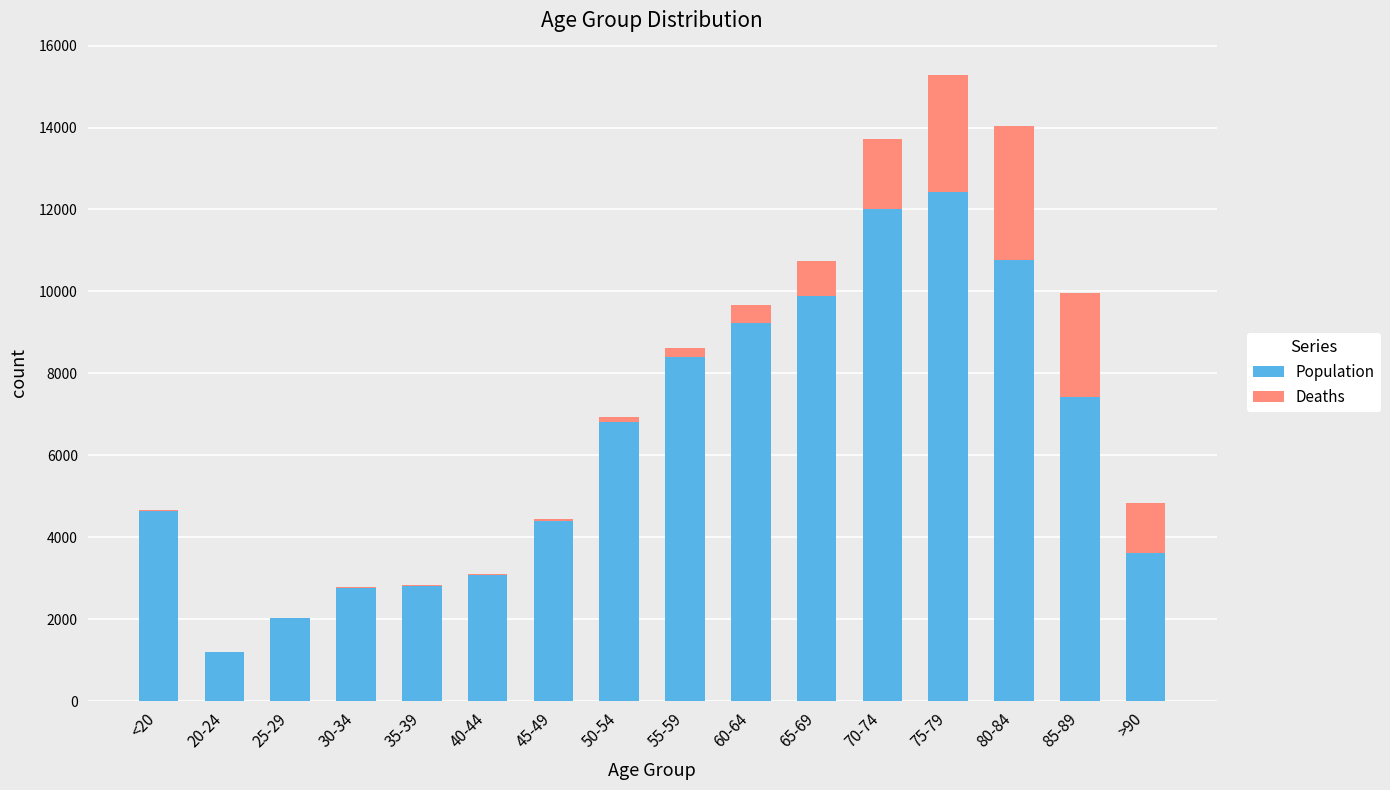

At which category is the sum across all series the highest?

75-79